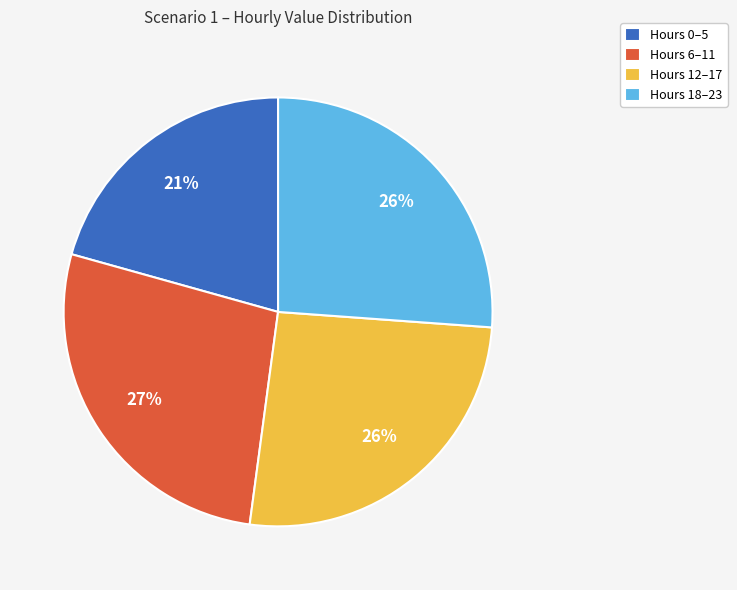

What is the ratio of the value at Hours 12–17 to the value at Hours 18–23?

1.0